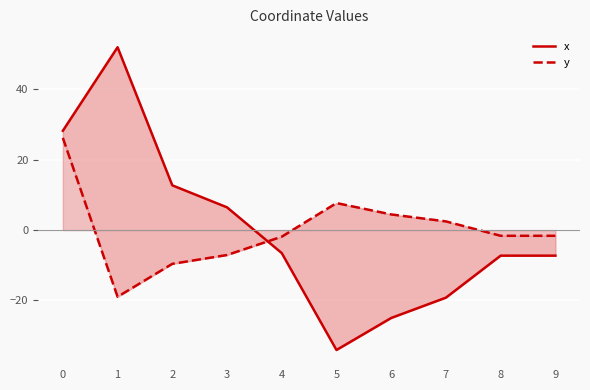

Between which two adjacent categories do x and y first intersect?

3 and 4